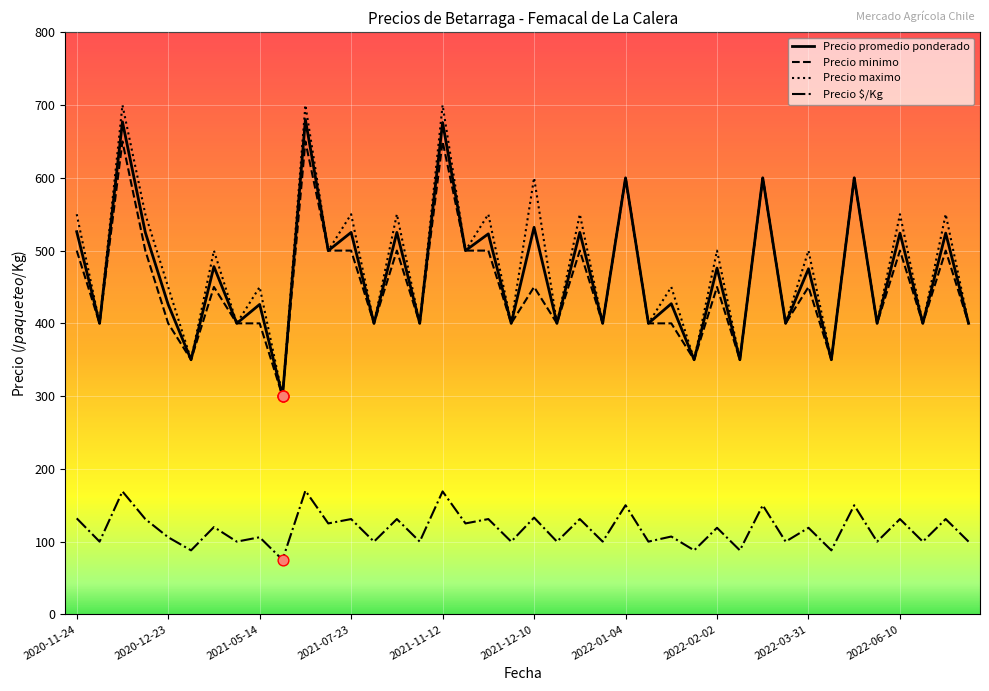

Which series has the largest total across all categories?

Precio maximo